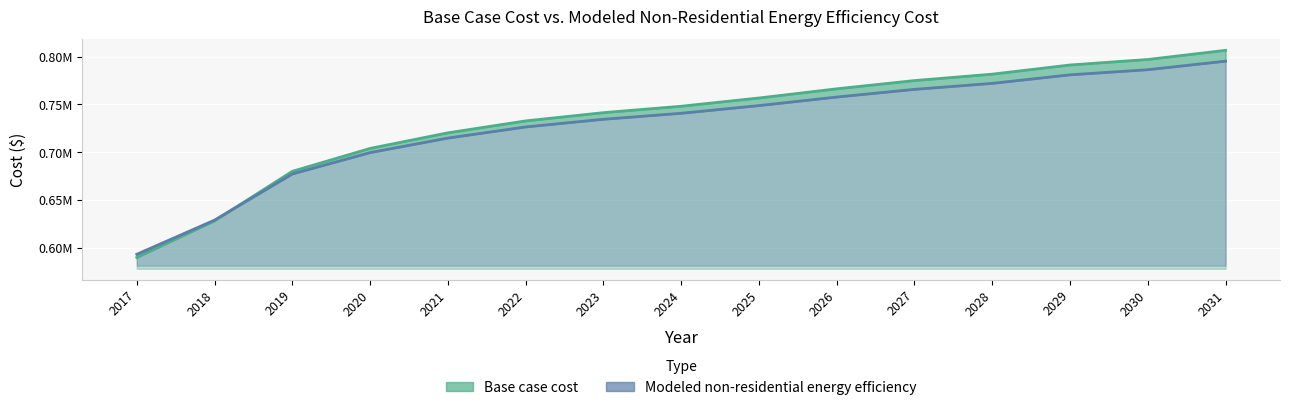

What are all the series names shown in the legend?

Base case cost, Modeled non-residential energy efficiency